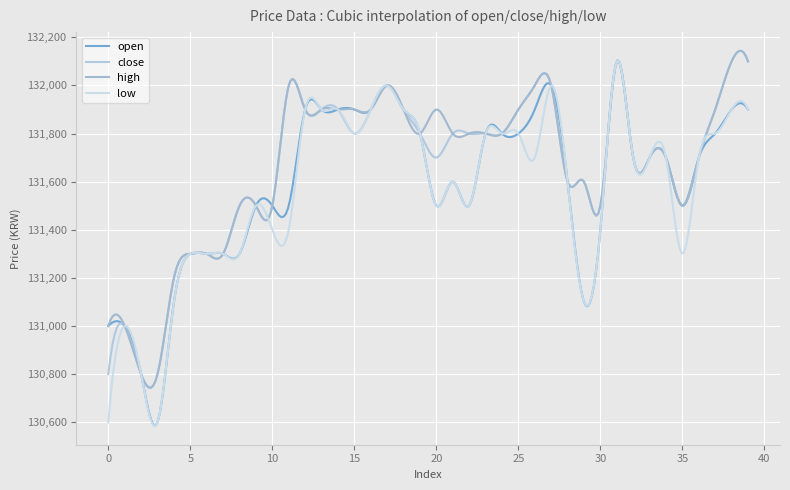

Does the chart display data point markers on the line(s)?

No